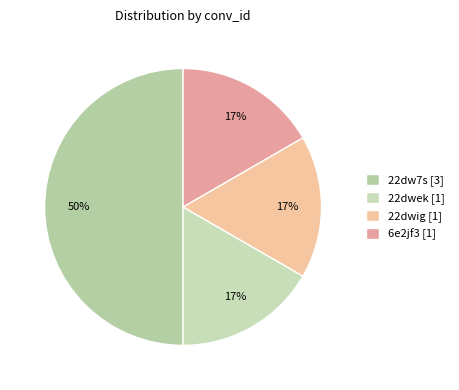

How much of the chart is everything except 22dwig?

83.3%